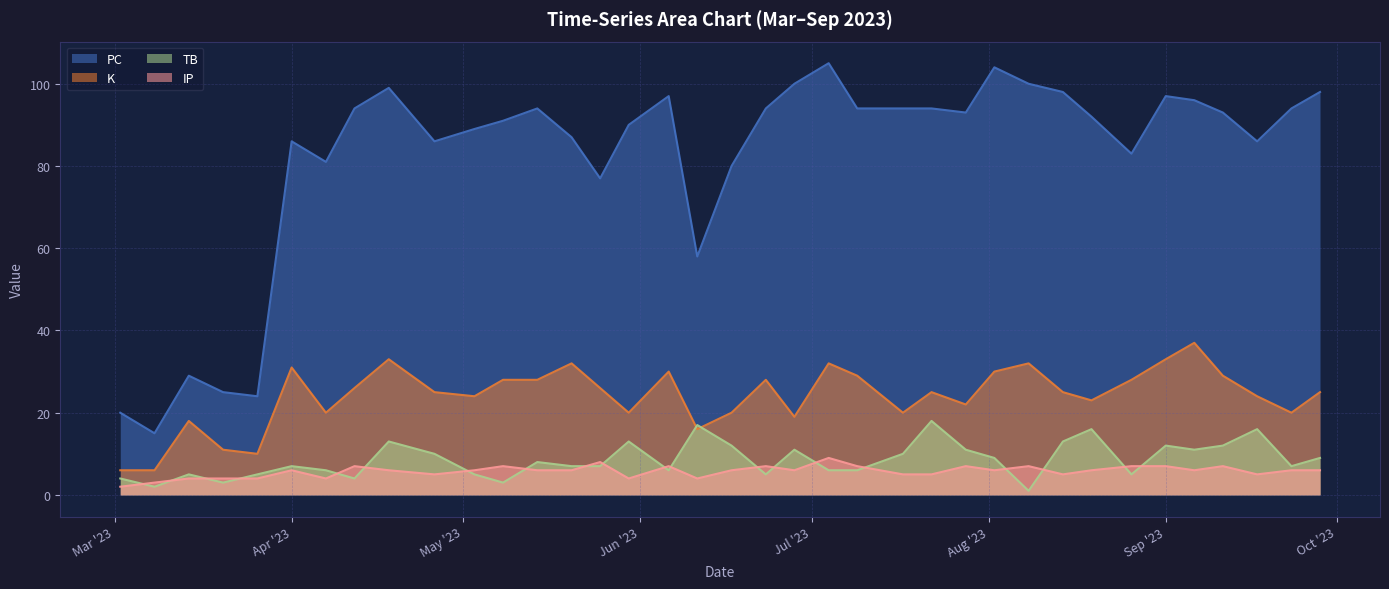

What is the difference between the IP values at 2023-08-26 and 2023-09-06?

1